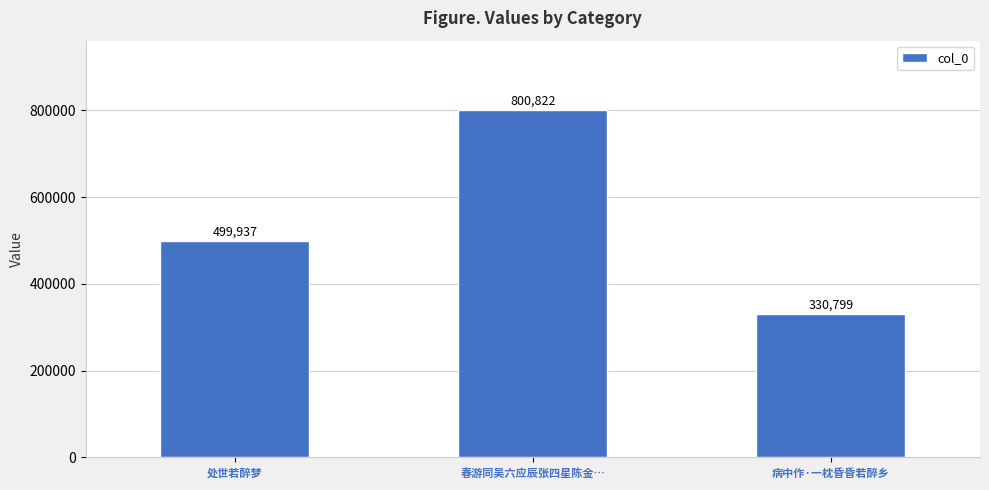

How many distinct data groups are displayed?

1